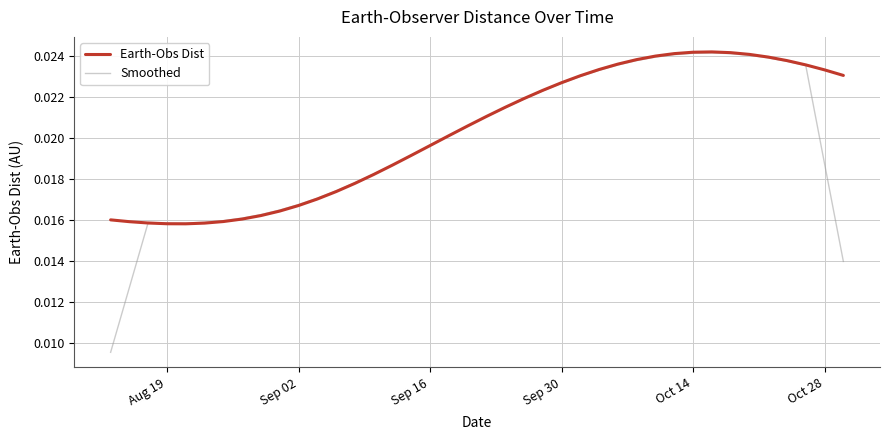

Which series has the widest spread of values?

Smoothed